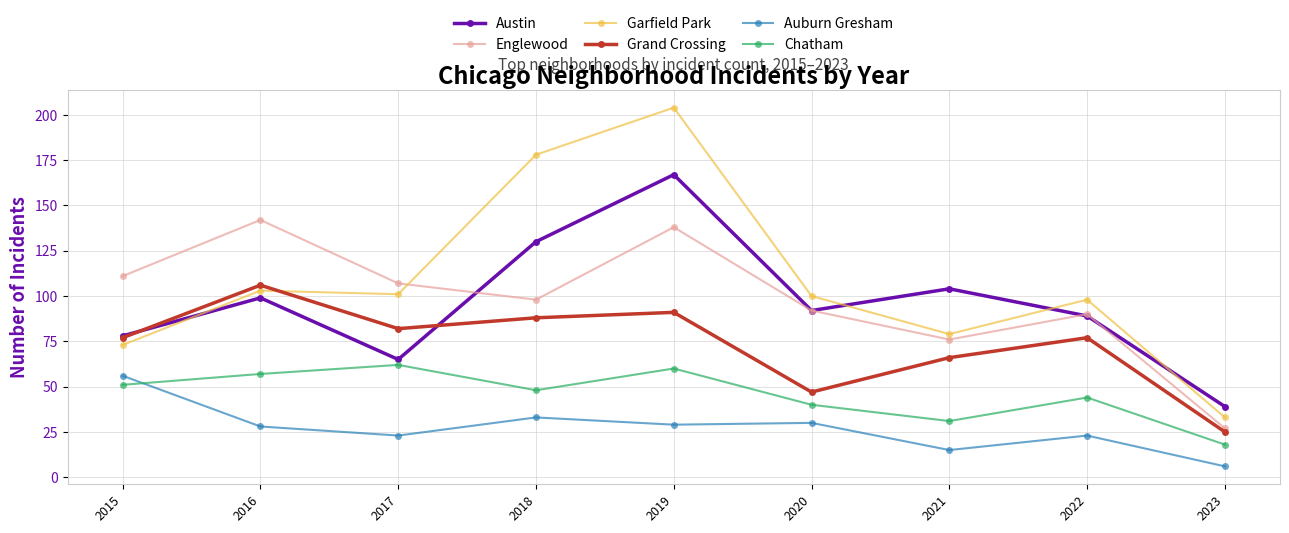

In Chatham, how many points are lower than both neighbors (excluding endpoints)?

2